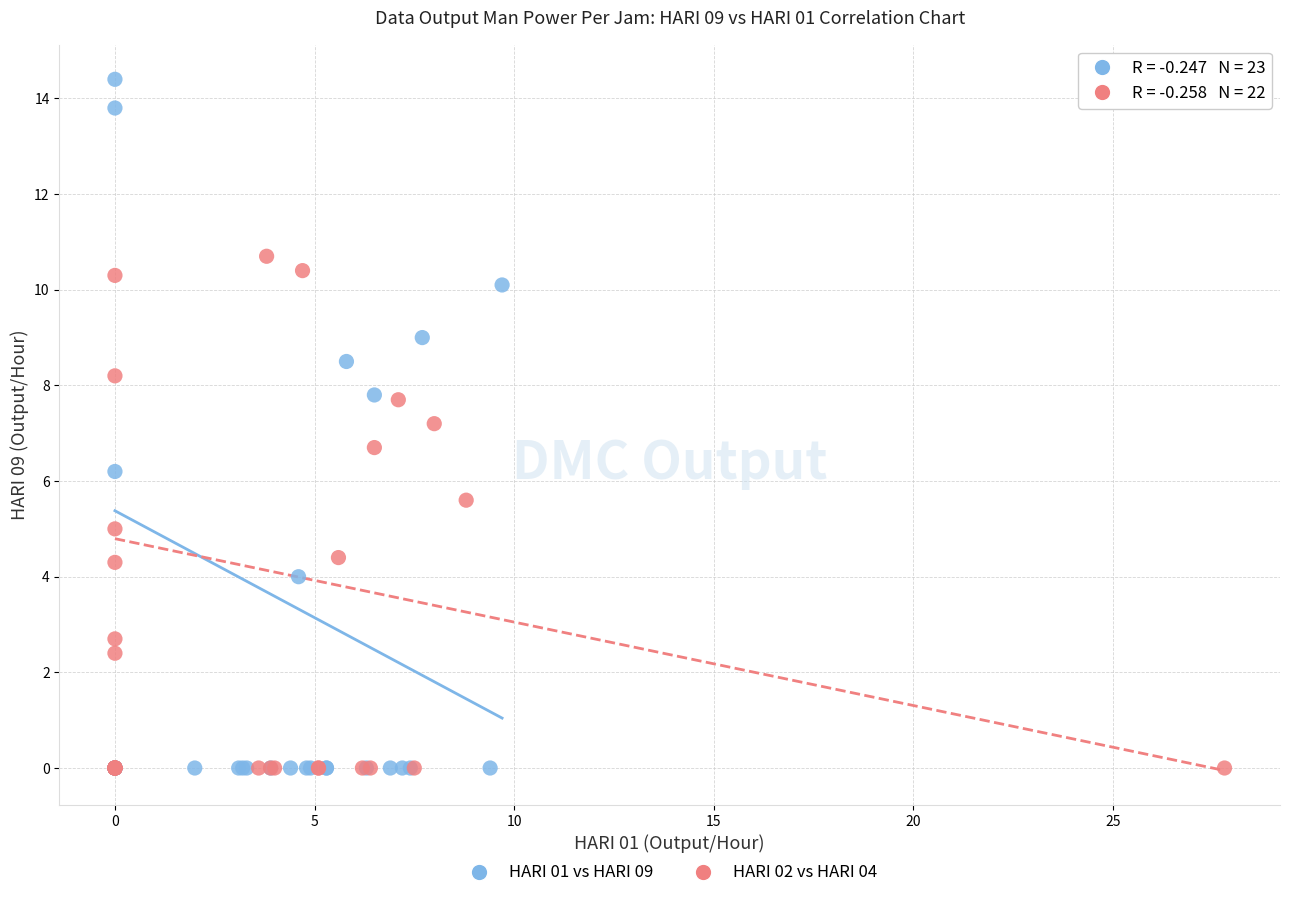

Which series reaches the maximum Y coordinate?

HARI 01 vs HARI 09